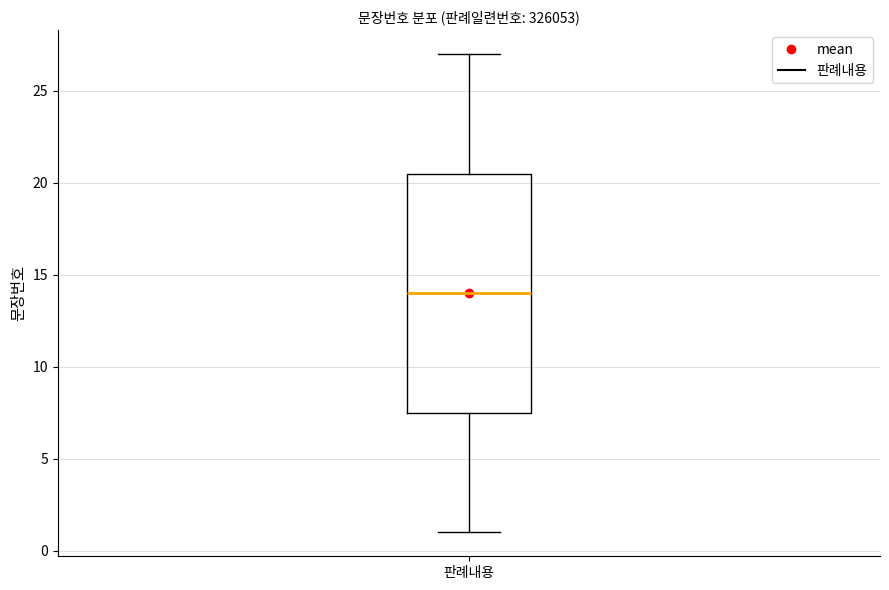

Transcribe this box plot: give where the median line is, the range the box spans, and where the two whiskers end, as read against the y-axis. The values are not printed on the chart, so give them approximately, as read against the axis.

median 14.0, box 7.5 to 20.5, whiskers 1.0 to 27.0